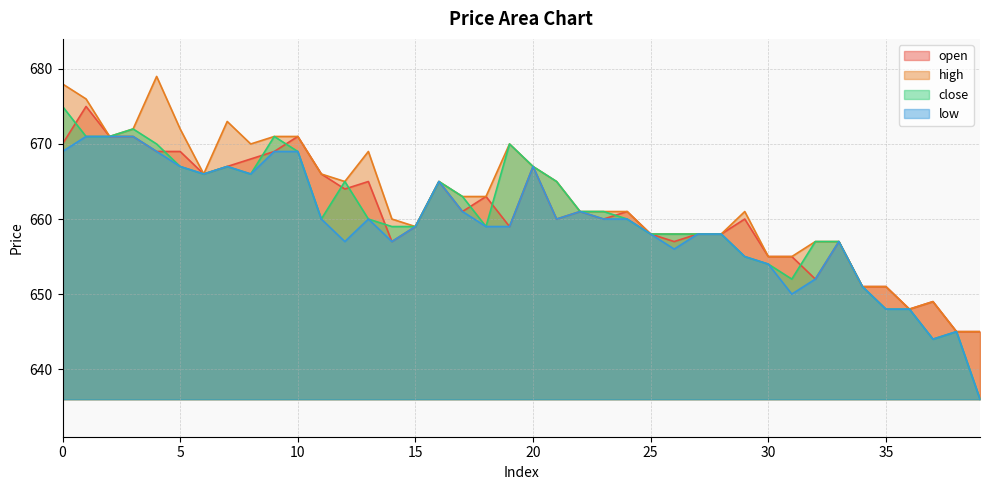

Where is the first local minimum for low?

6